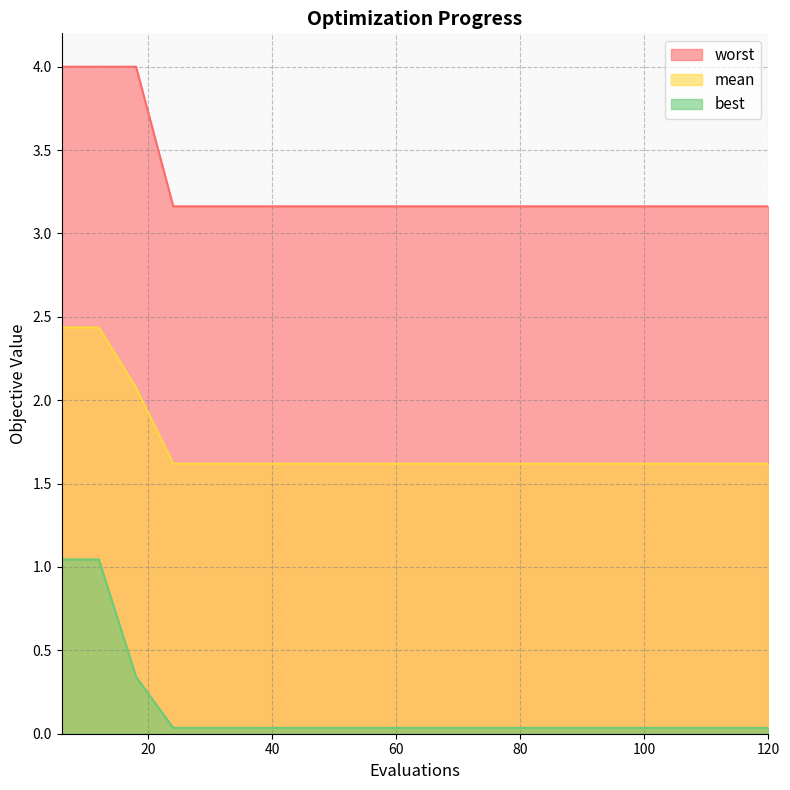

Count the number of categories in the chart.

20